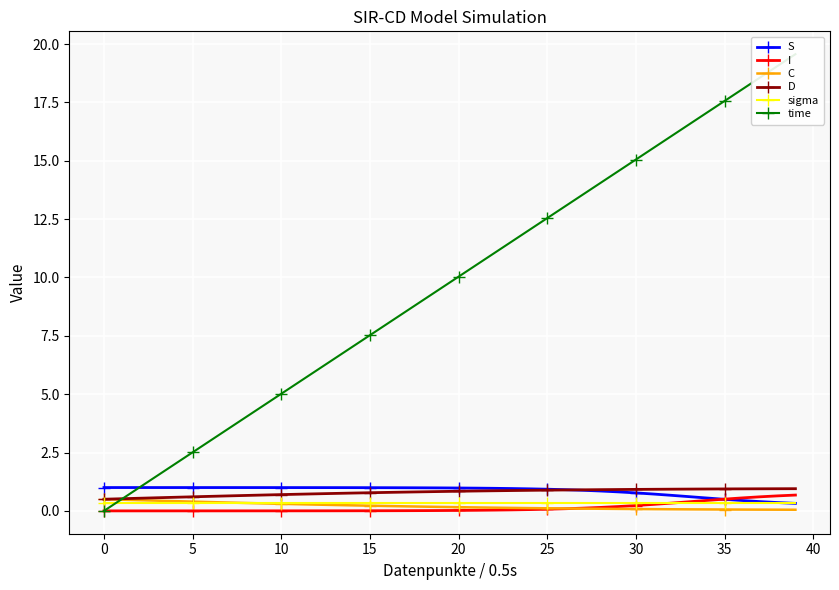

Reading right to left, transcribe all the data shown in this chart.

S: 0.3	0.4	0.4	0.4	0.5	0.6	0.6	0.7	0.7	0.8	0.8	0.9	0.9	0.9	0.9	0.9	1.0	1.0	1.0	1.0	1.0	1.0	1.0	1.0	1.0	1.0	1.0	1.0	1.0	1.0	1.0	1.0	1.0	1.0	1.0	1.0	1.0	1.0	1.0	1.0
I: 0.7	0.6	0.6	0.6	0.5	0.4	0.4	0.3	0.3	0.2	0.2	0.1	0.1	0.1	0.1	0.1	0.0	0.0	0.0	0.0	0.0	0.0	0.0	0.0	0.0	0.0	0.0	0.0	0.0	0.0	0.0	0.0	0.0	0.0	0.0	0.0	0.0	0.0	0.0	0.0
C: 0.0	0.1	0.1	0.1	0.1	0.1	0.1	0.1	0.1	0.1	0.1	0.1	0.1	0.1	0.1	0.1	0.1	0.1	0.1	0.2	0.2	0.2	0.2	0.2	0.2	0.2	0.3	0.3	0.3	0.3	0.3	0.3	0.4	0.4	0.4	0.4	0.4	0.5	0.5	0.5
D: 1.0	0.9	0.9	0.9	0.9	0.9	0.9	0.9	0.9	0.9	0.9	0.9	0.9	0.9	0.9	0.9	0.9	0.9	0.9	0.8	0.8	0.8	0.8	0.8	0.8	0.8	0.7	0.7	0.7	0.7	0.7	0.7	0.6	0.6	0.6	0.6	0.6	0.5	0.5	0.5
sigma: 0.3	0.3	0.3	0.3	0.3	0.3	0.3	0.3	0.3	0.3	0.3	0.3	0.3	0.3	0.3	0.3	0.3	0.3	0.3	0.3	0.3	0.3	0.3	0.3	0.3	0.3	0.3	0.3	0.3	0.3	0.3	0.3	0.3	0.3	0.3	0.3	0.3	0.3	0.3	0.3
time: 19.6	19.1	18.6	18.1	17.6	17.1	16.6	16.1	15.6	15.1	14.5	14.0	13.5	13.0	12.5	12.0	11.5	11.0	10.5	10.0	9.5	9.0	8.5	8.0	7.5	7.0	6.5	6.0	5.5	5.0	4.5	4.0	3.5	3.0	2.5	2.0	1.5	1.0	0.5	0.0